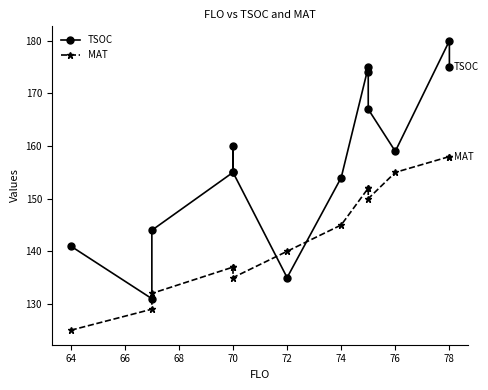

Does the chart have visible grid lines?

No